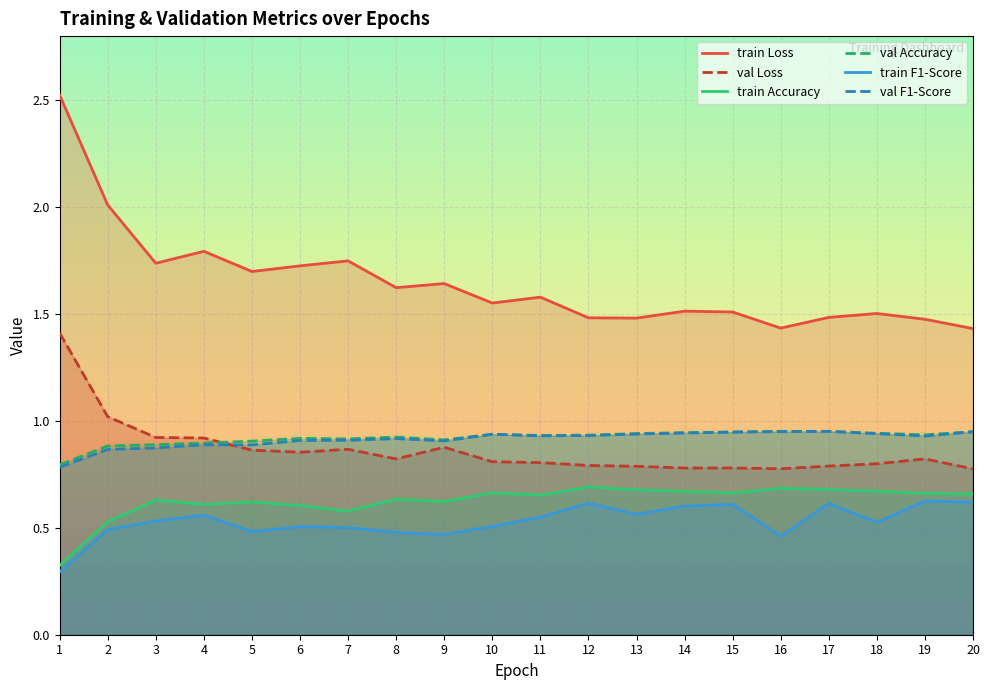

Which series changed the most between 4 and 7?

train F1-Score